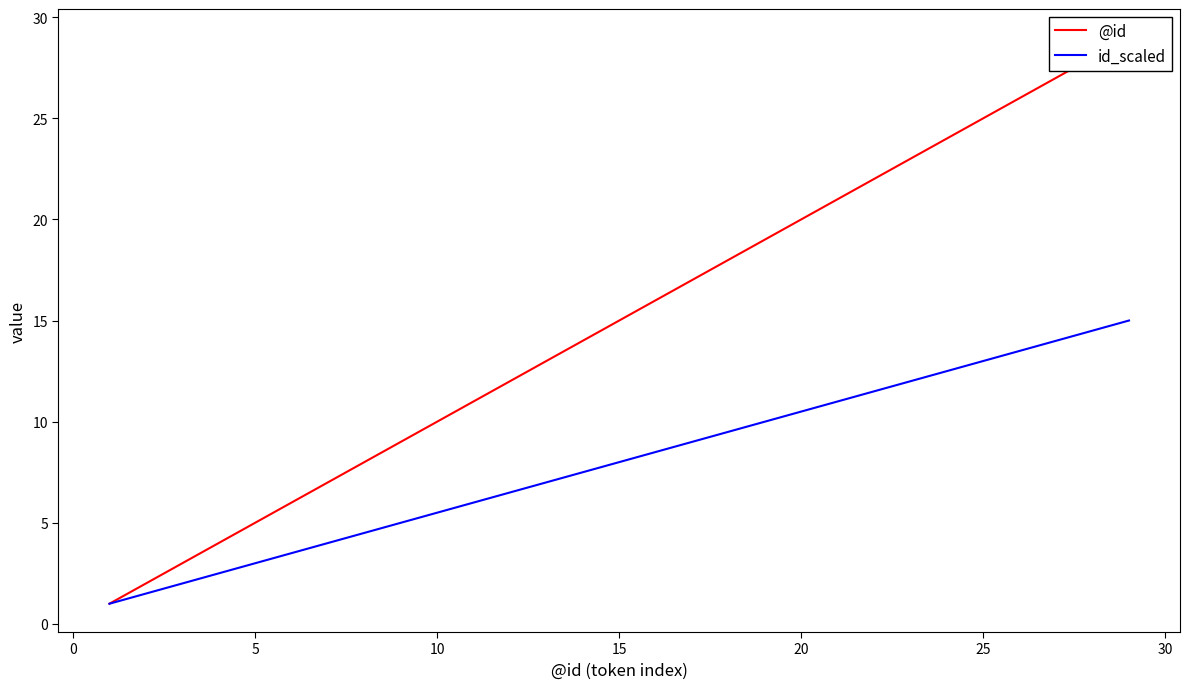

What is the minimum value for id_scaled?

1.0